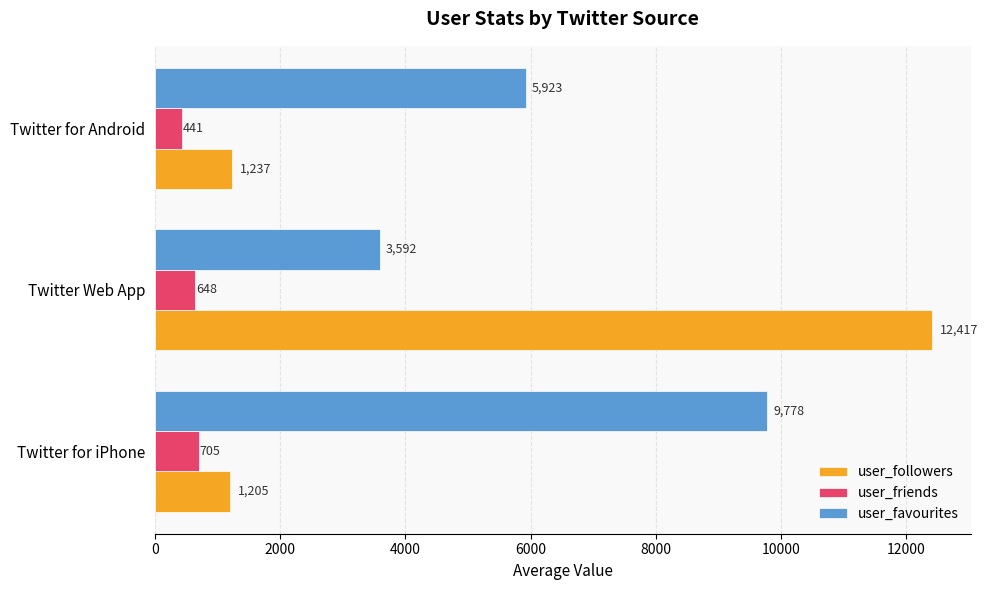

At how many categories does at least one series exceed 9635?

2